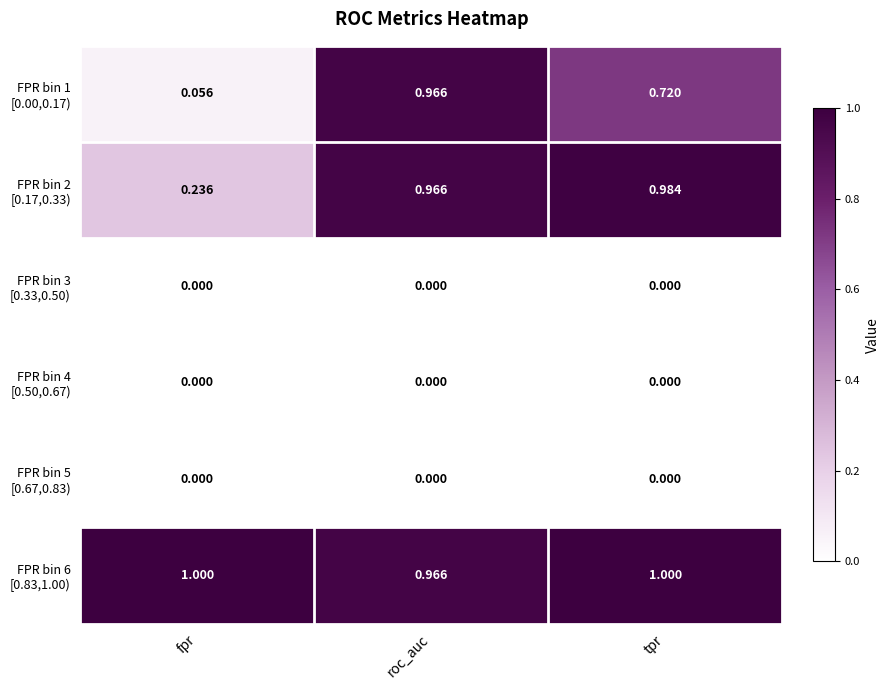

What is the spread (max minus min) of values at tpr?

1.0